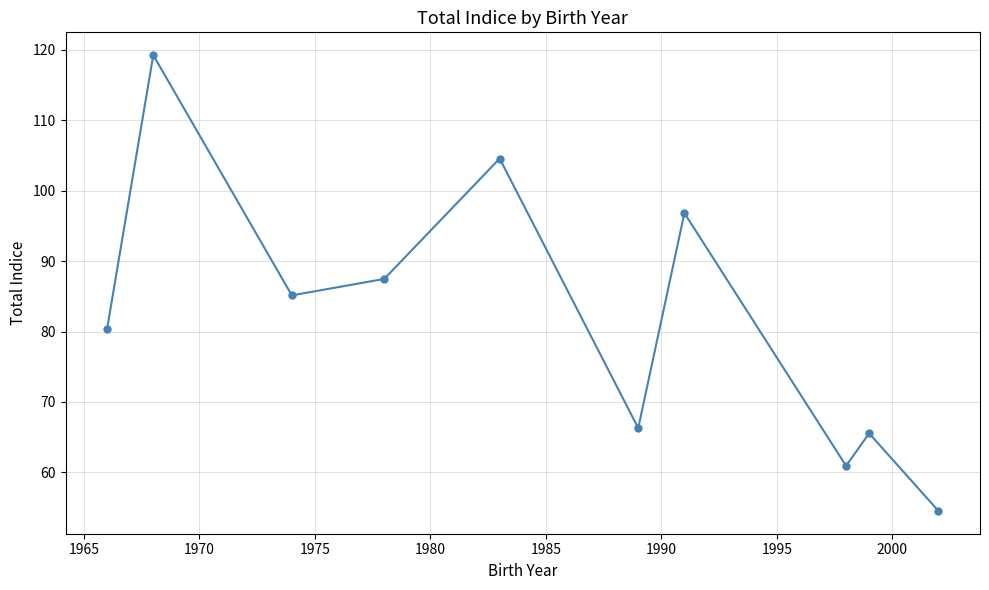

Reading left to right, transcribe all the data shown in this chart.

80.4	119.3	85.1	87.5	104.6	66.3	96.8	60.9	65.5	54.5